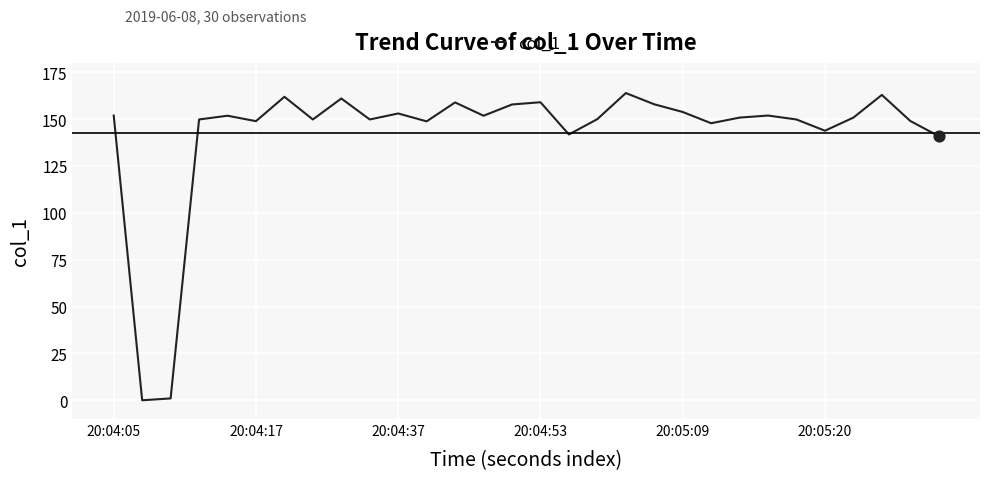

What is the difference between the maximum and minimum values?

163.9